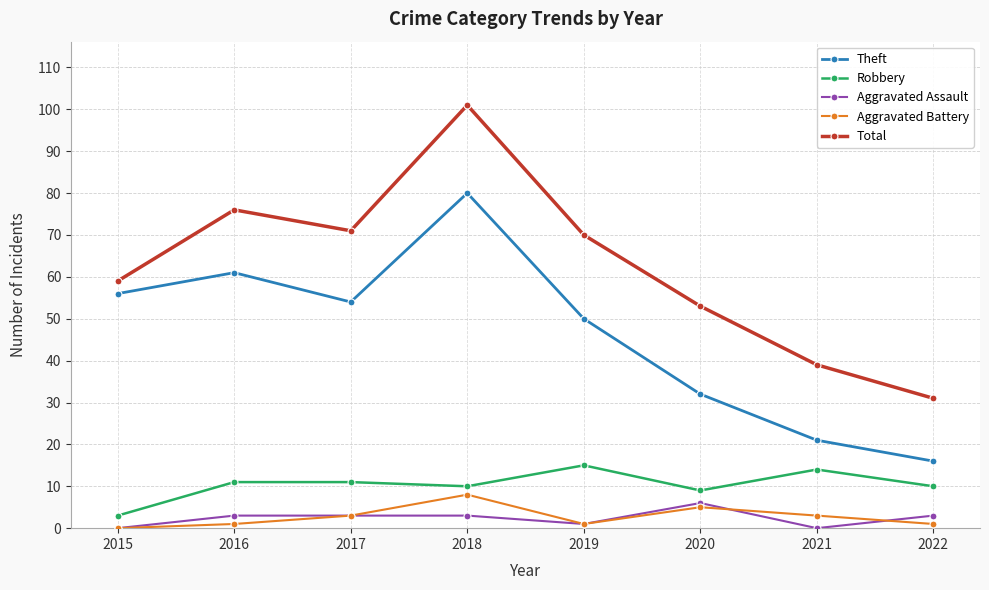

How many values in the Total series are below 70?

4